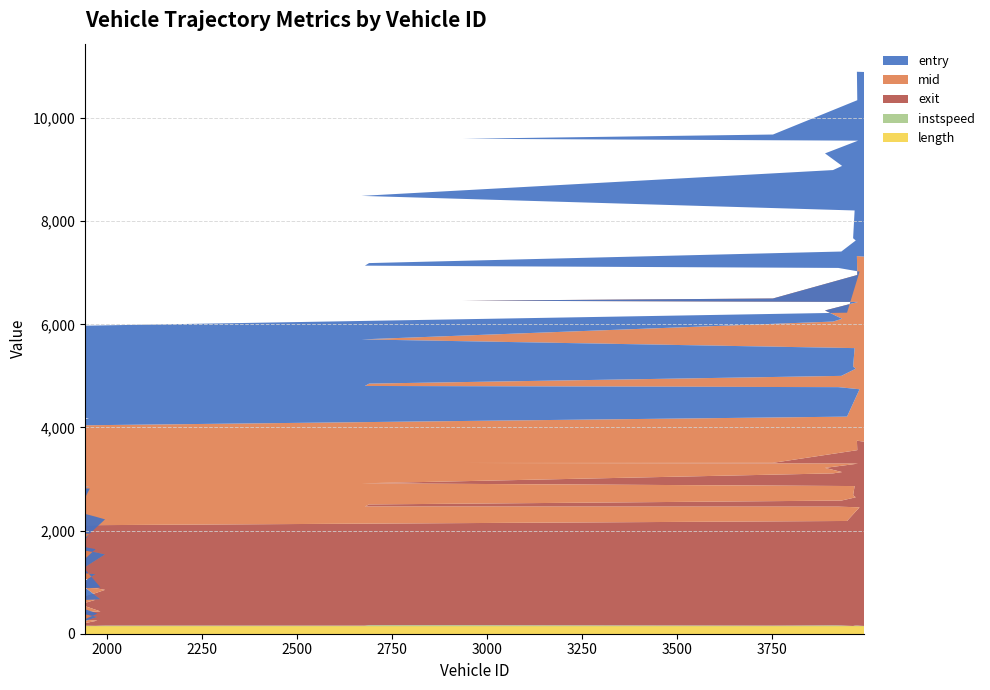

Reading left to right, extract all data points from this chart.

entry: 1942=34.2	1975=65.2	1936=104.9	1752=206.9	1983=229.4	1929=394.4	1970=487.5	1921=518.1	1995=680.1	1971=689.8	1923=728.5	1955=873.4	955=1015.8	950=1200.4	663=1243.9	943=1245.7	1953=1324.8	1751=1454.2	951=1650.5	1945=1663.4	661=1877.2	3948=2016.3	3981=2281.7	3925=2312.2	2679=2333.0	2690=2337.4	3933=2411.5	3971=2487.5	3964=2489.0	3968=2669.4	2670=2783.2	3911=2938.1	3935=2965.7	3890=3046.0	3977=3128.0	2937=3140.5	3753=3179.8	3975=3390.0	3974=3573.8	3993=3581.3
mid: 1942=41.5	1975=71.3	1936=112.2	1752=213.1	1983=236.1	1929=400.2	1970=494.1	1921=525.3	1995=687.2	1971=696.4	1923=735.5	1955=880.3	955=1023.2	950=1207.5	663=1250.4	943=1252.1	1953=1331.1	1751=1461.3	951=1658.3	1945=1670.1	661=1883.4	3948=2023.5	3981=2289.1	3925=2318.2	2679=2339.1	2690=2343.4	3933=2418.5	3971=2493.5	3964=2496.1	3968=2675.2	2670=2791.0	3911=2944.3	3935=2972.1	3890=3053.2	3977=3135.6	2937=3147.2	3753=3187.5	3975=3397.1	3974=3580.4	3993=3589.5
exit: 1942=47.6	1975=93.7	1936=116.8	1752=217.3	1983=273.6	1929=405.7	1970=499.9	1921=515.5	1995=692.9	1971=723.5	1923=740.3	1955=903.1	955=1028.3	950=1212.4	663=1262.9	943=1265.6	1953=1355.6	1751=1466.3	951=1634.9	1945=1722.2	661=1893.7	3948=2029.9	3981=2294.8	3925=2313.3	2679=2315.7	2690=2348.4	3933=2424.4	3971=2495.6	3964=2528.1	3968=2703.8	2670=2766.6	3911=2949.9	3935=2976.5	3890=3059.0	3977=3141.7	2937=3153.2	3753=3163.7	3975=3402.9	3974=3586.1	3993=3573.2
instspeed: 1942=11.9	1975=15.2	1936=12.3	1752=14.1	1983=13.0	1929=17.3	1970=13.2	1921=5.0	1995=11.9	1971=12.9	1923=11.8	1955=11.8	955=11.3	950=11.9	663=13.2	943=13.8	1953=13.4	1751=11.4	951=5.0	1945=12.2	661=12.8	3948=11.3	3981=11.7	3925=5.0	2679=5.0	2690=13.4	3933=12.3	3971=5.0	3964=11.4	3968=14.6	2670=5.0	3911=14.1	3935=13.0	3890=11.7	3977=11.8	2937=12.7	3753=5.0	3975=11.7	3974=12.8	3993=5.0
length: 1942=145.5	1975=145.5	1936=145.5	1752=145.5	1983=145.5	1929=145.5	1970=145.5	1921=145.5	1995=145.5	1971=145.5	1923=145.5	1955=145.5	955=145.5	950=145.5	663=145.5	943=145.5	1953=145.5	1751=145.5	951=145.5	1945=145.5	661=145.5	3948=145.5	3981=145.5	3925=145.5	2679=145.5	2690=145.5	3933=145.5	3971=145.5	3964=145.5	3968=145.5	2670=145.5	3911=145.5	3935=145.5	3890=145.5	3977=145.5	2937=145.5	3753=145.5	3975=145.5	3974=145.5	3993=145.5